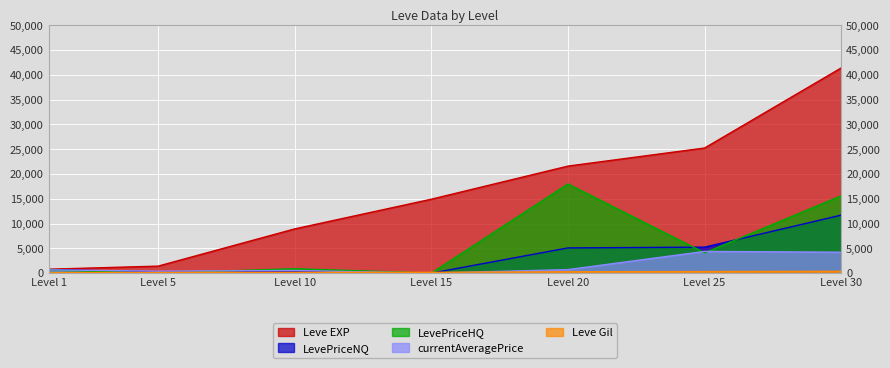

Where is the first local maximum for LevePriceNQ?

Level 10